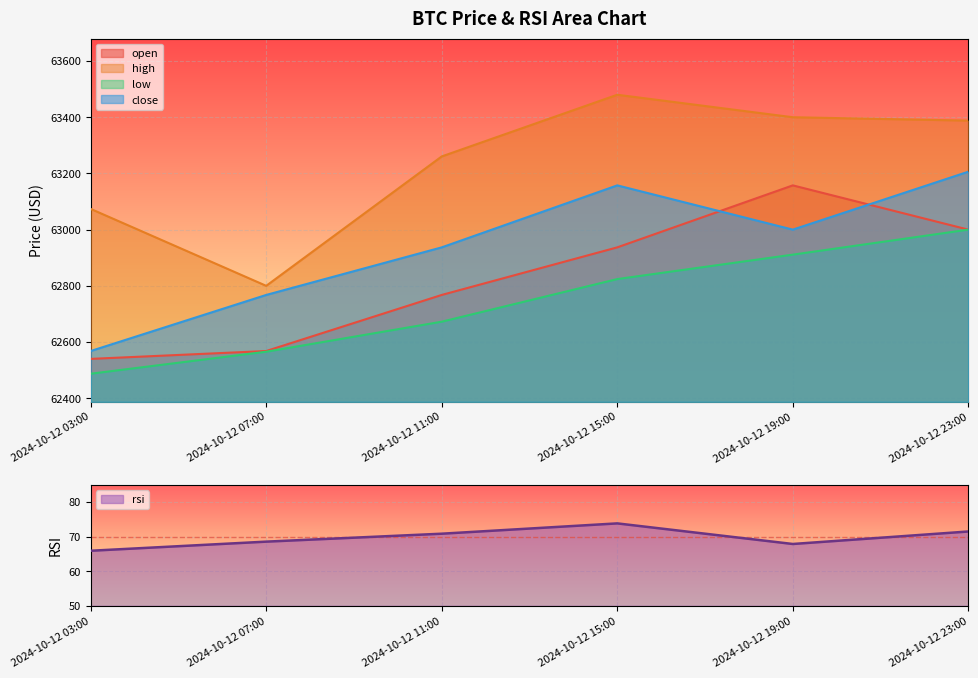

True or false: low and close cross at least once.

False